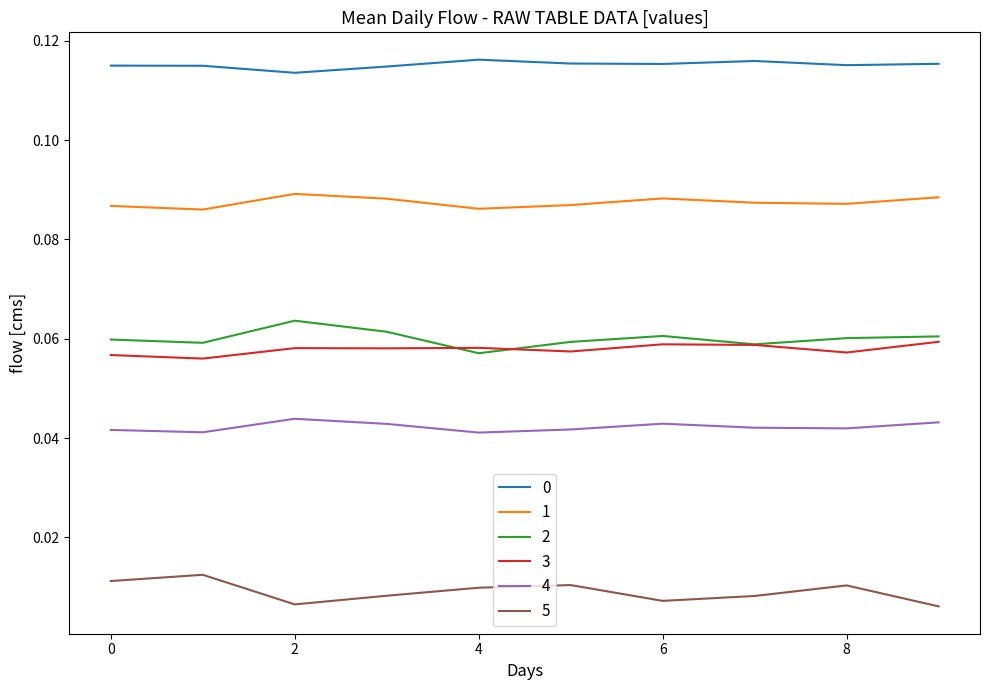

True or false: 5 and 2 intersect in this chart.

False